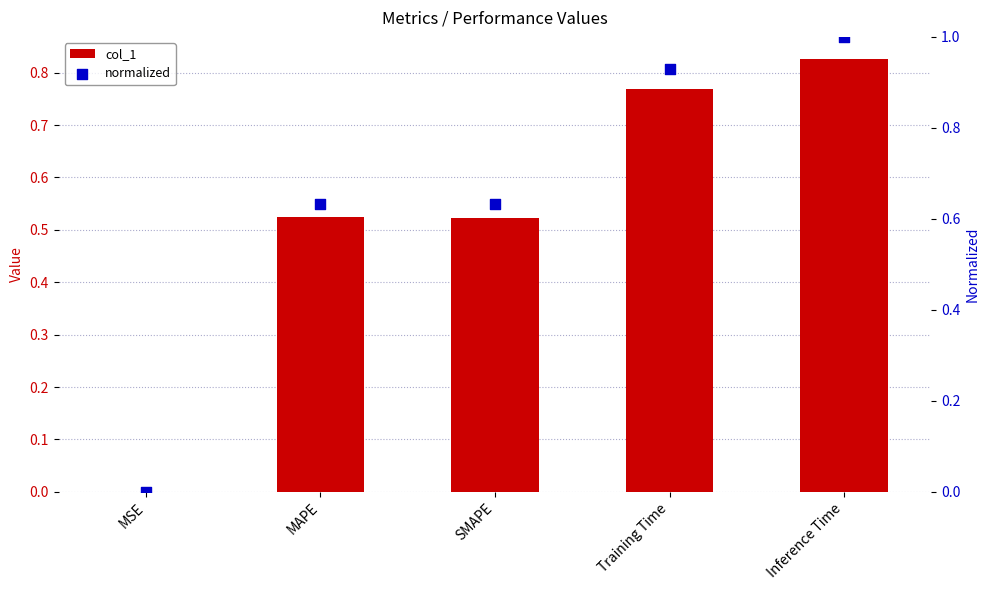

What are all the series names shown in the legend?

col_1, normalized